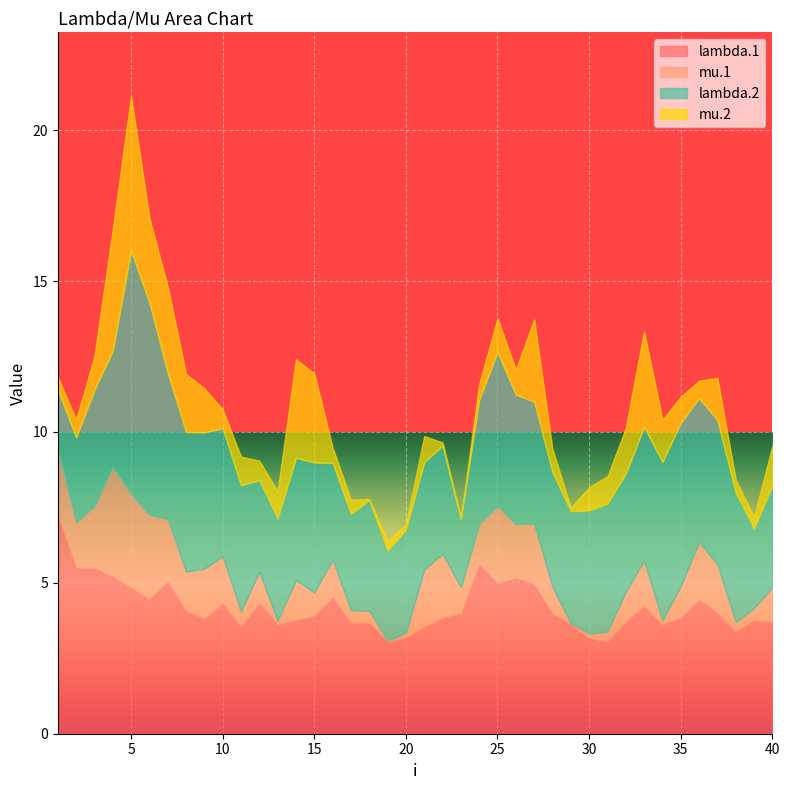

List the series in order of their peak value, lowest first.

mu.1, mu.2, lambda.1, lambda.2